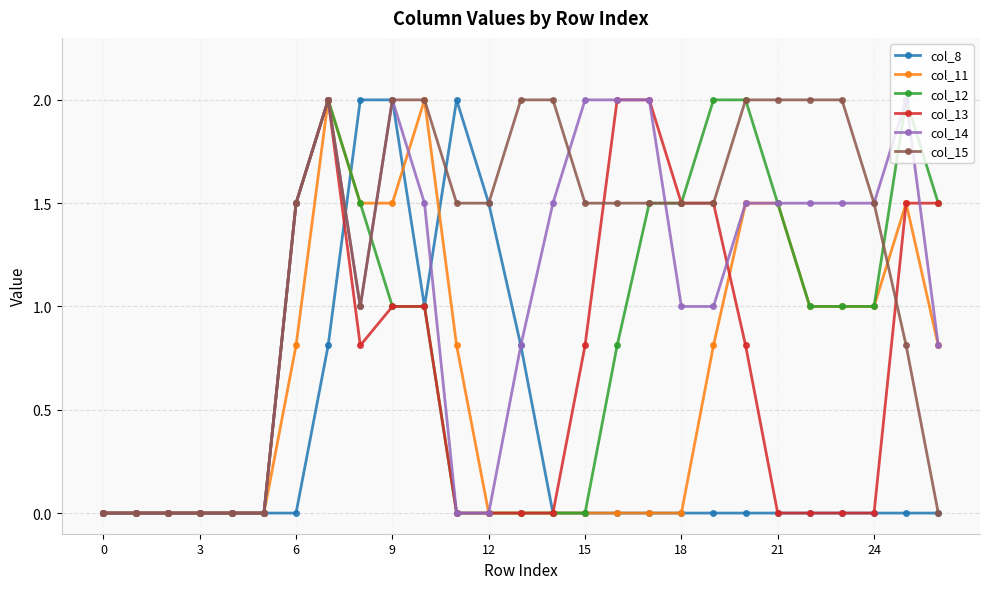

True or false: col_15 has more than 0 points higher than both neighbors.

True